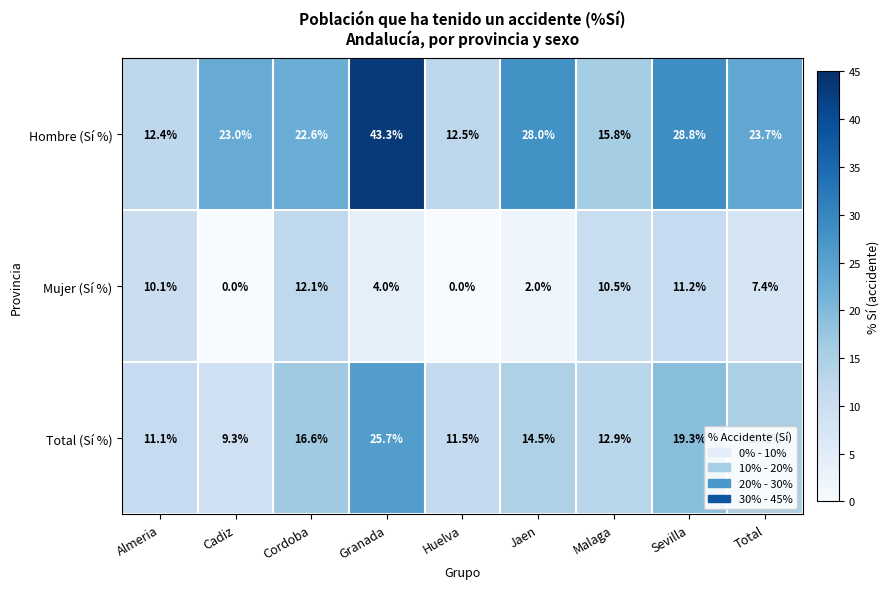

What is the greatest value displayed?

43.3